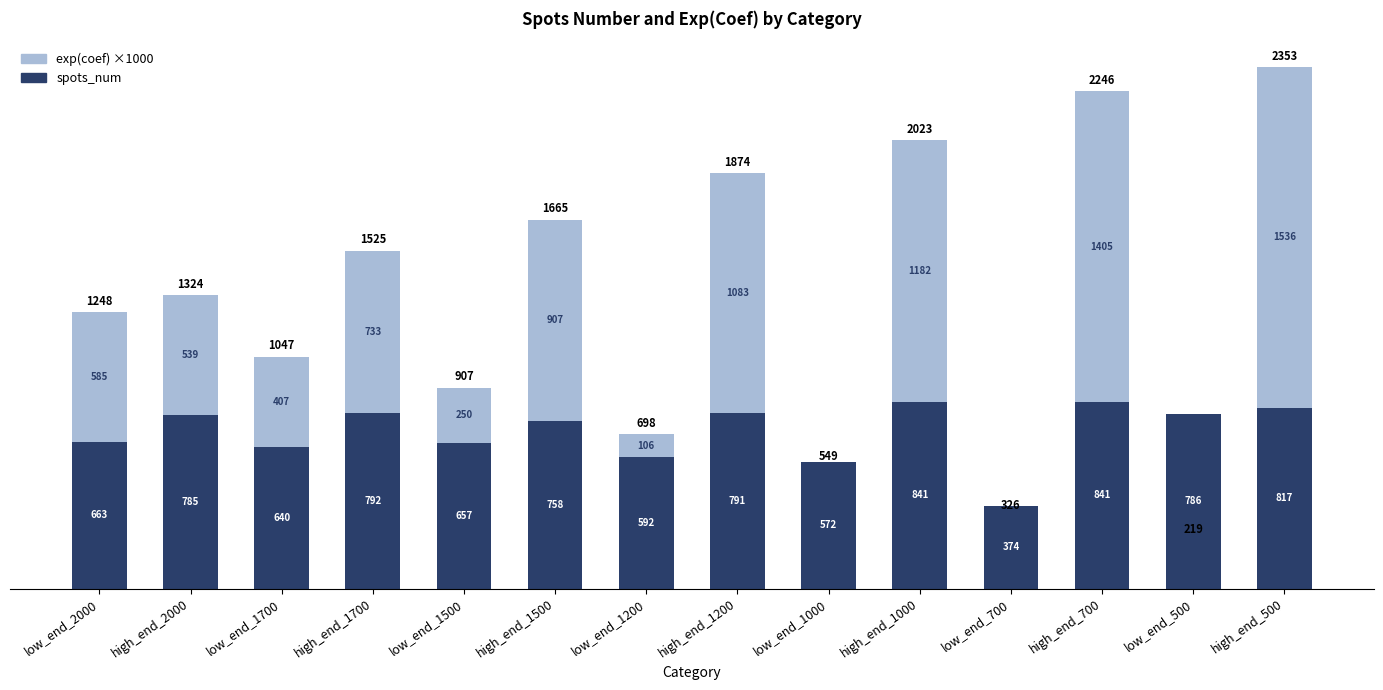

At which category is the sum across all series the highest?

high_end_500